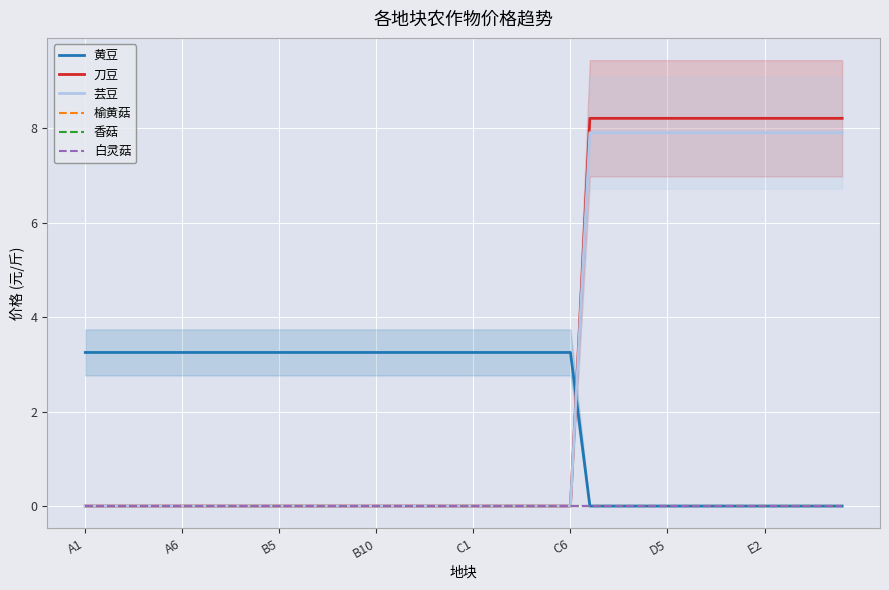

True or false: 刀豆 and 香菇 cross at least once.

False